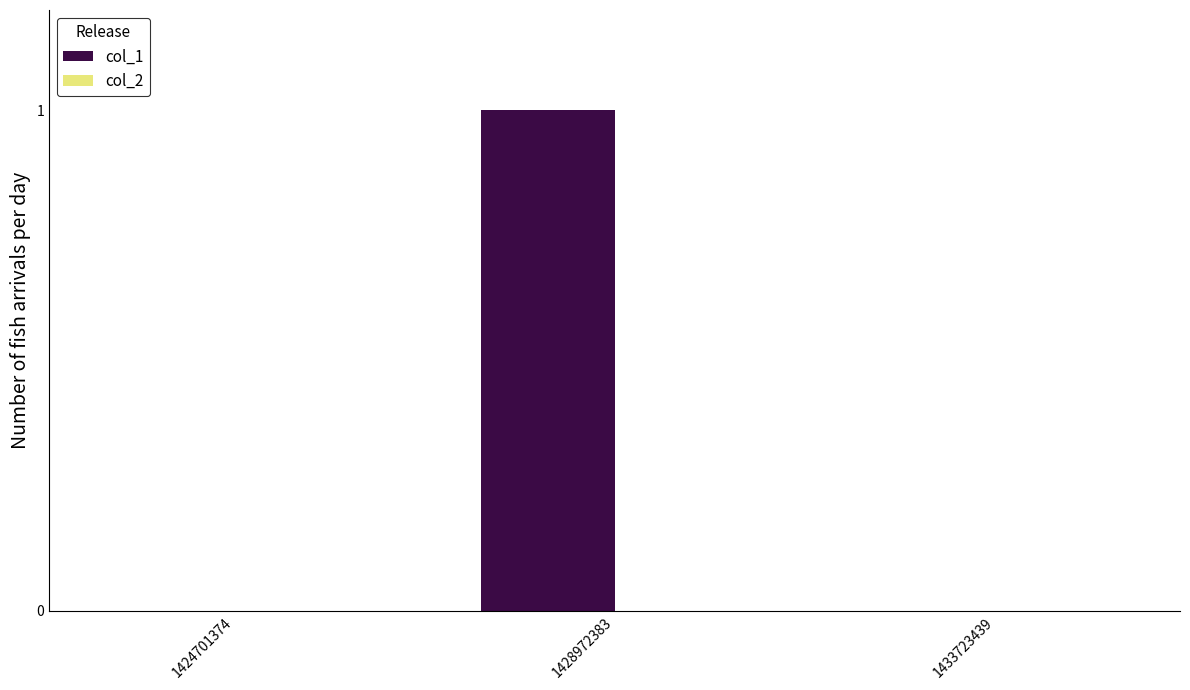

Reading left to right, list all the values displayed in this chart.

1424701374=0	1428972383=1	1433723439=0